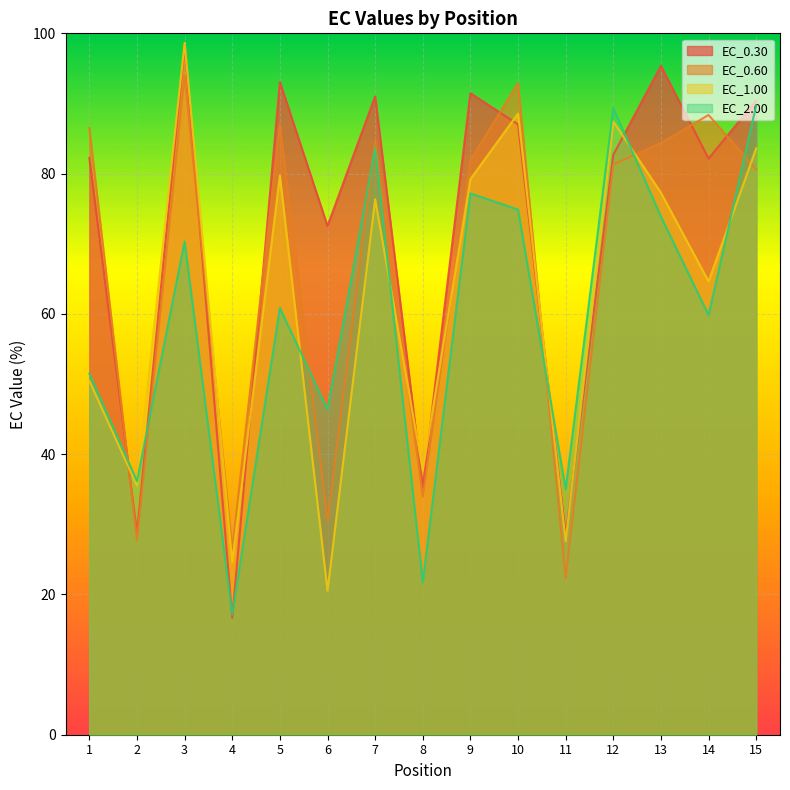

At which label is EC_1.00 closest to 59?

14